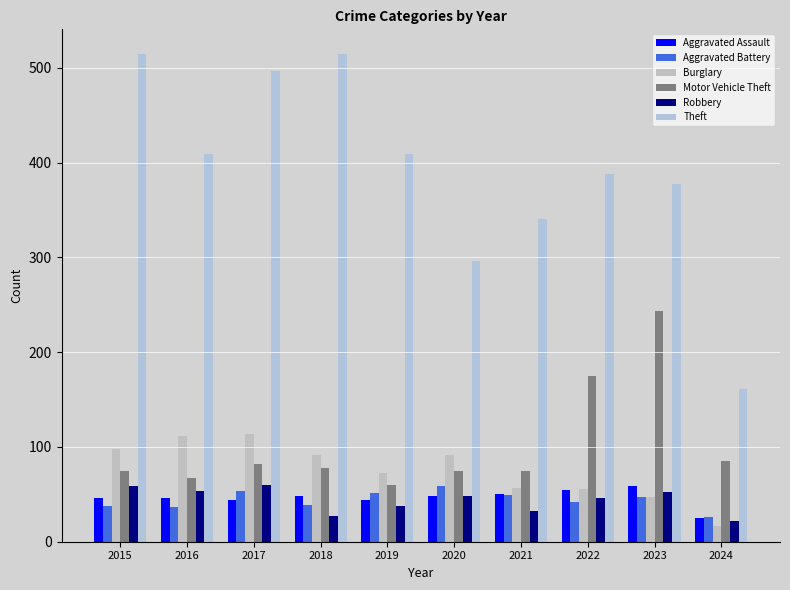

Between 2015 and 2016, which series saw the biggest shift?

Theft